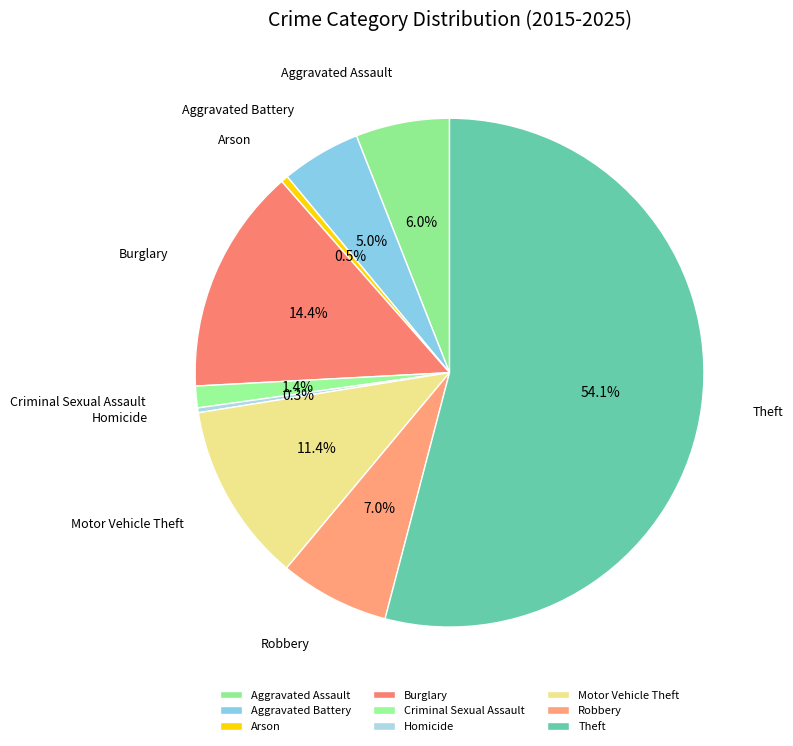

Which category has the biggest portion of the pie?

Theft